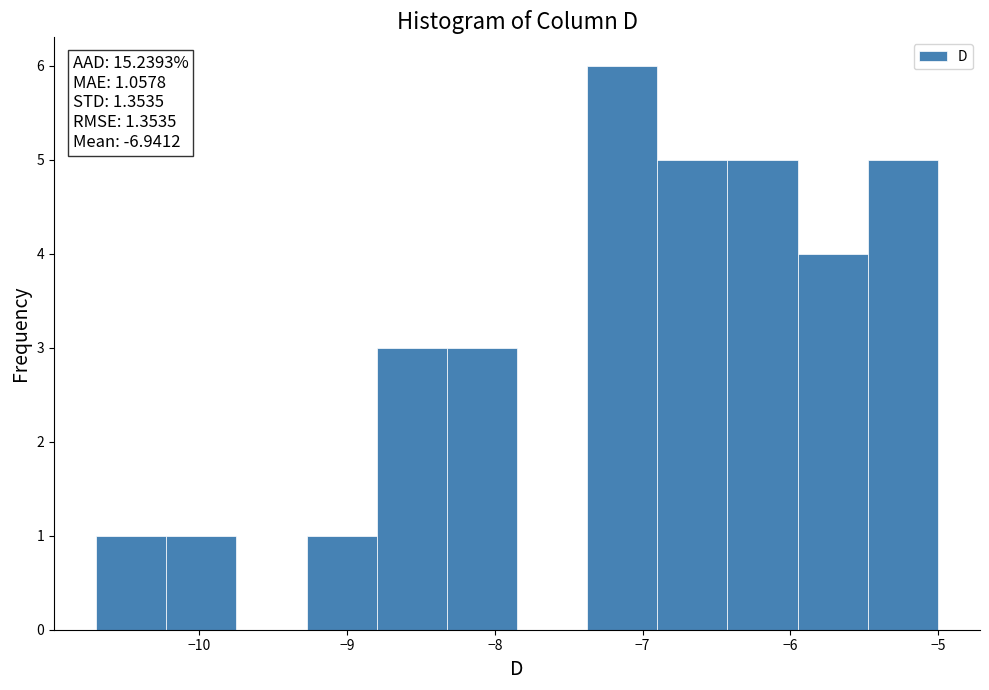

Which range on the x-axis has the tallest bar?

-7.4 to -6.9